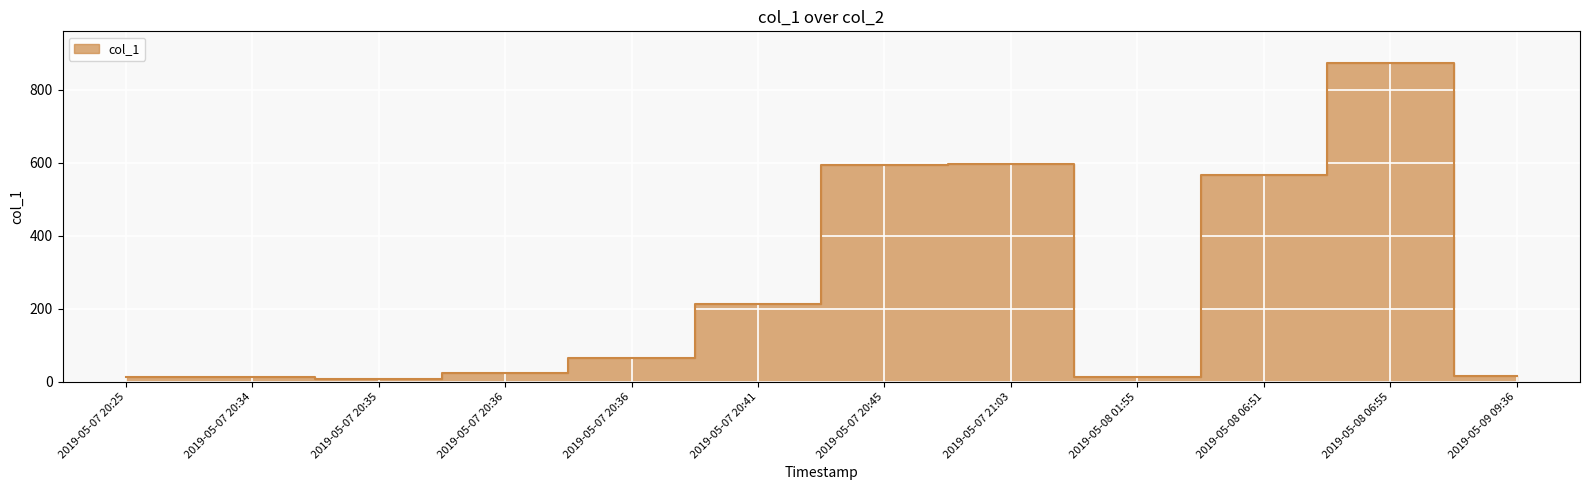

The value at 2019-05-07 21:03 is 595.7. True or false?

True